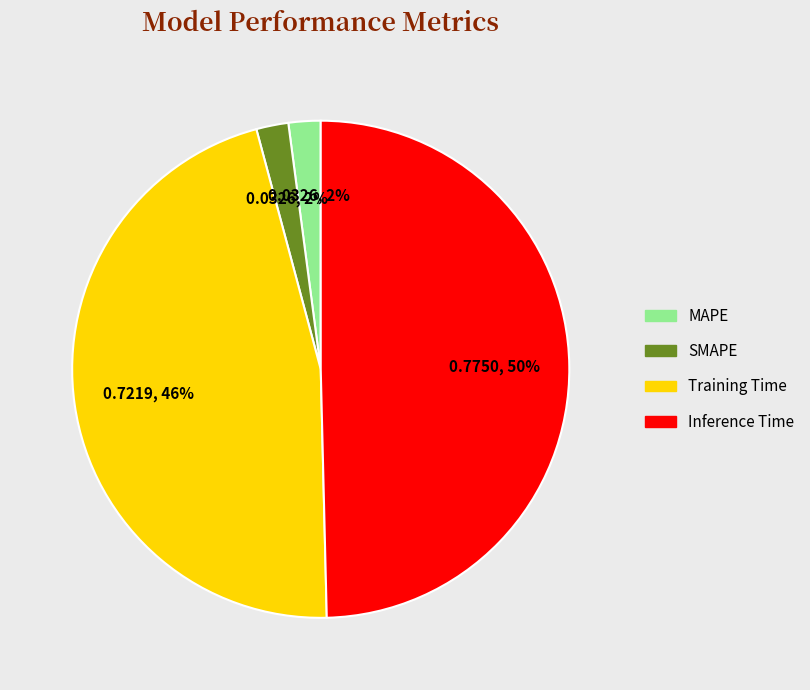

How many slices are in this pie chart?

4